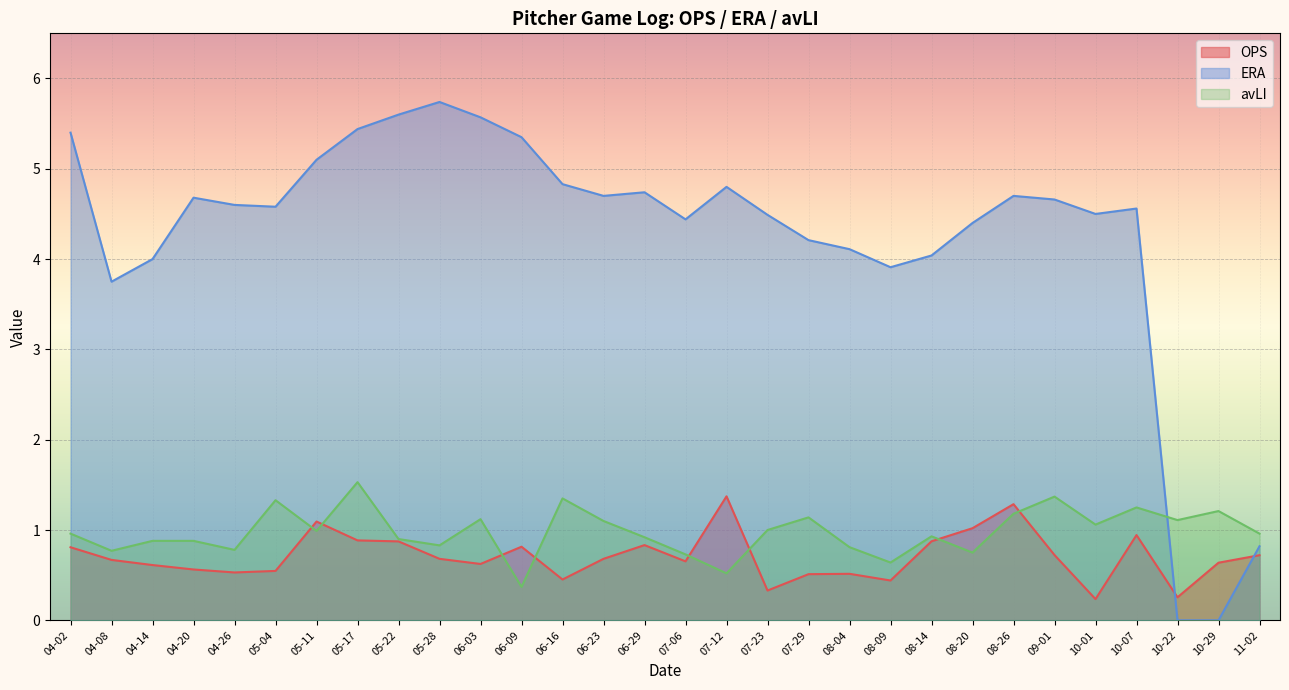

What is the difference between the OPS values at 08-09 and 08-26?

0.8